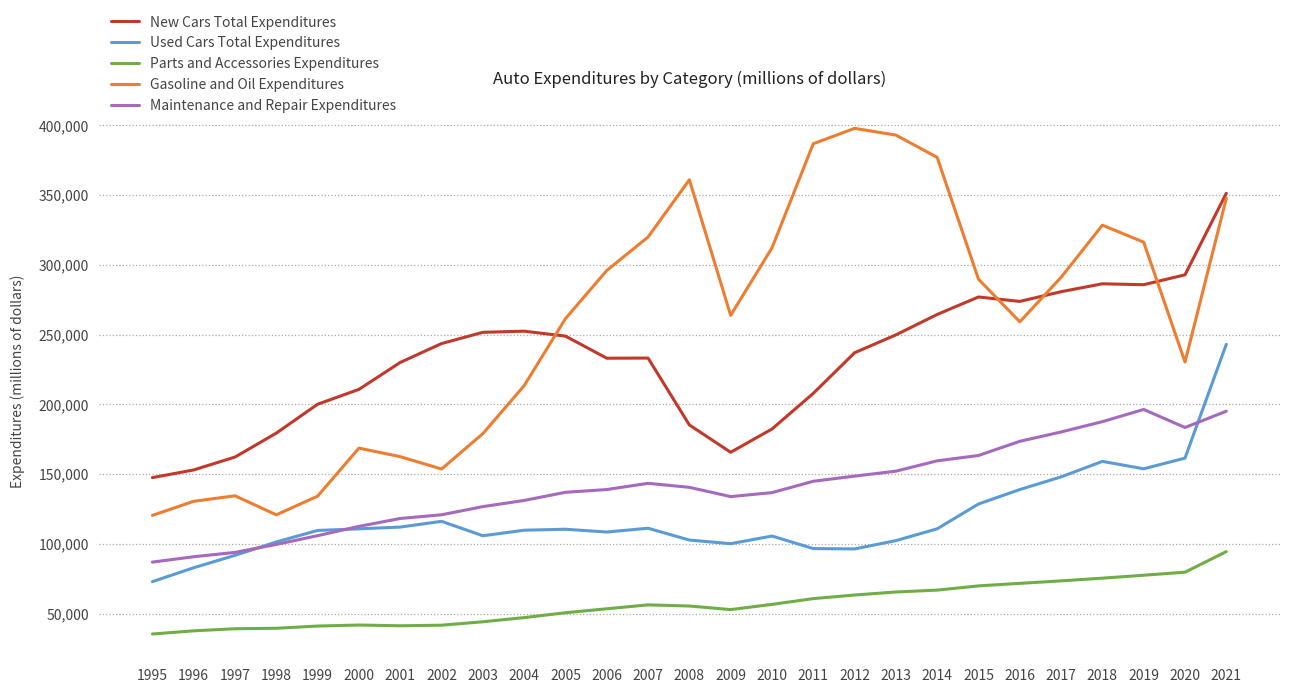

At how many categories does at least one series exceed 248119?

19